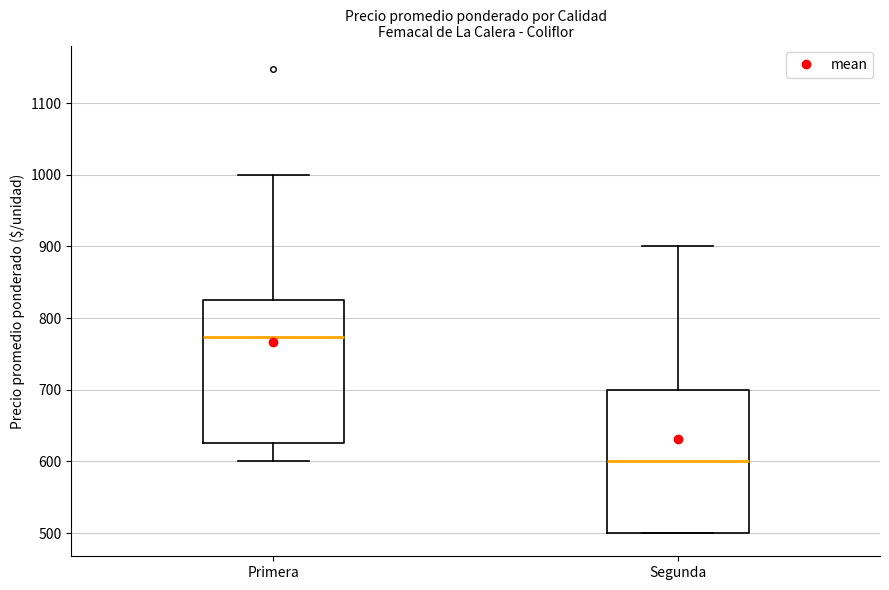

Which box's median line is the lowest?

Segunda